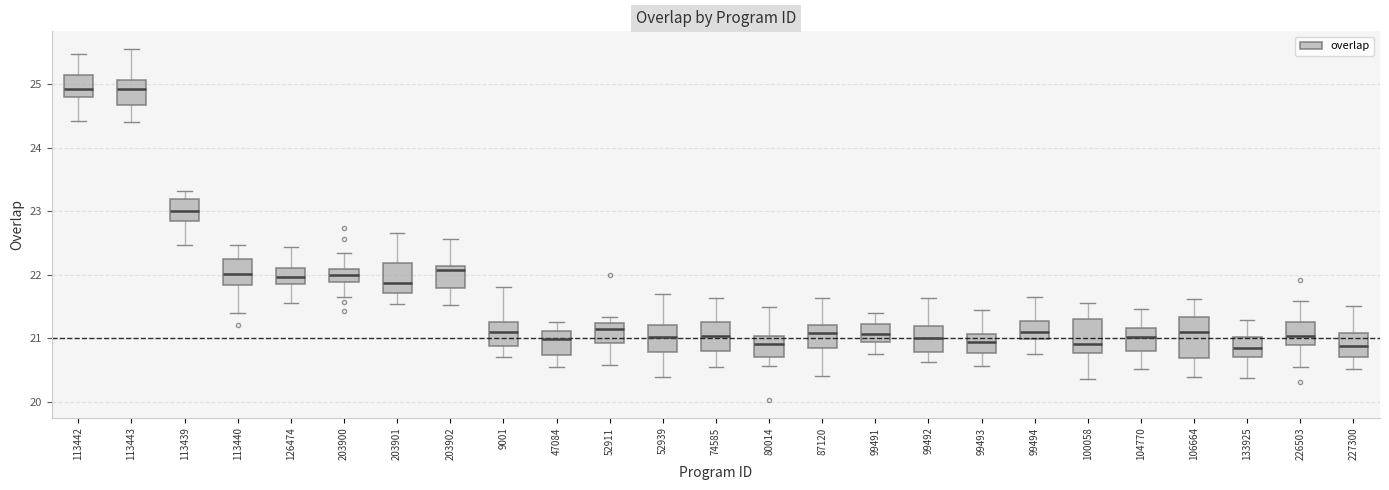

Where is the upper edge of the box at x = 113443 on the y-axis? The values are not printed on the chart, so give them approximately, as read against the axis.

25.1